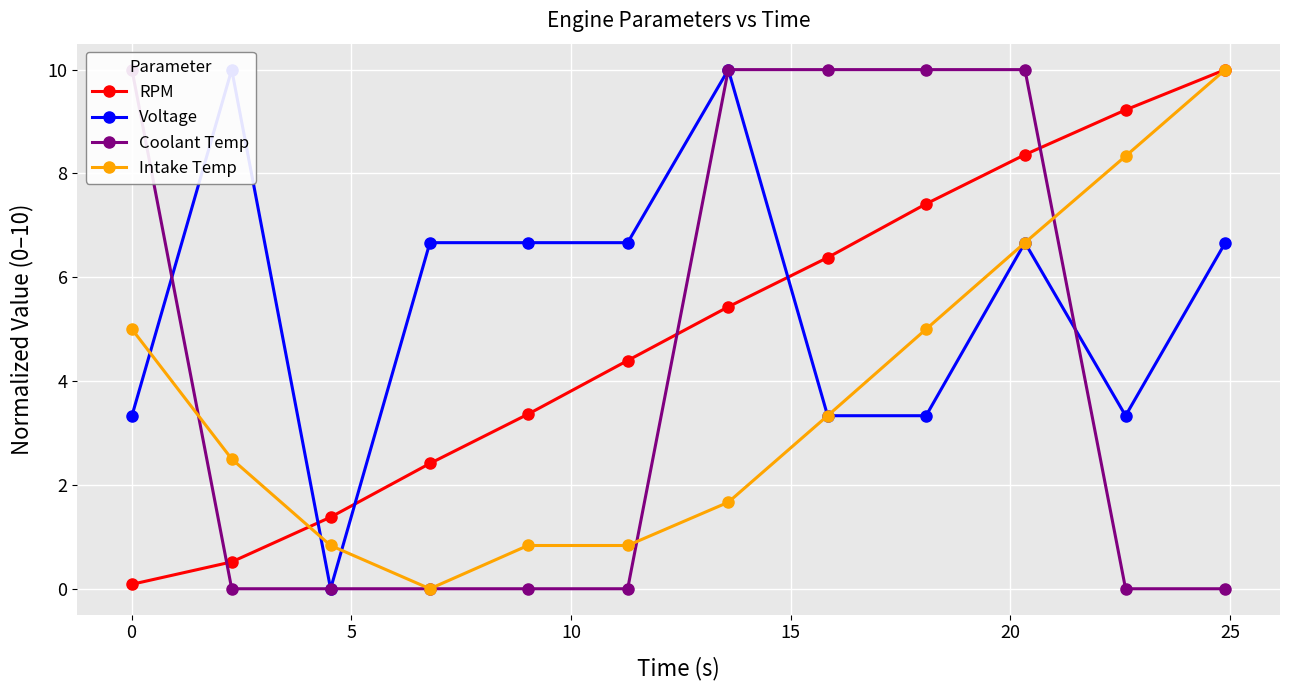

What is the value of the Intake Temp point at the 8th from the left?

3.3